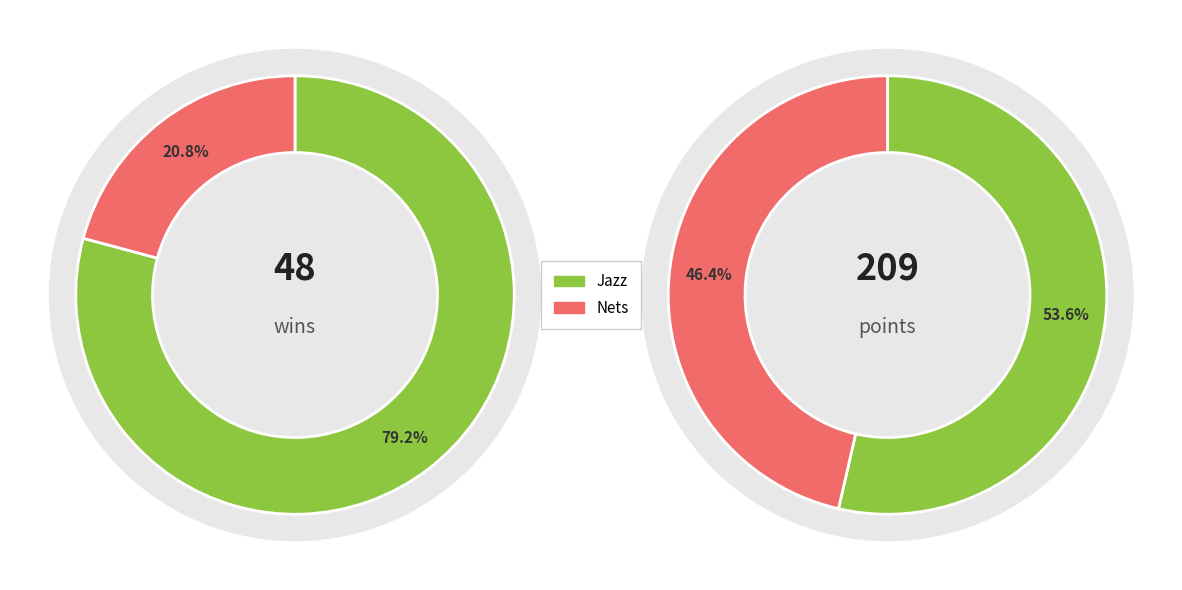

How many slices are in this pie chart?

2